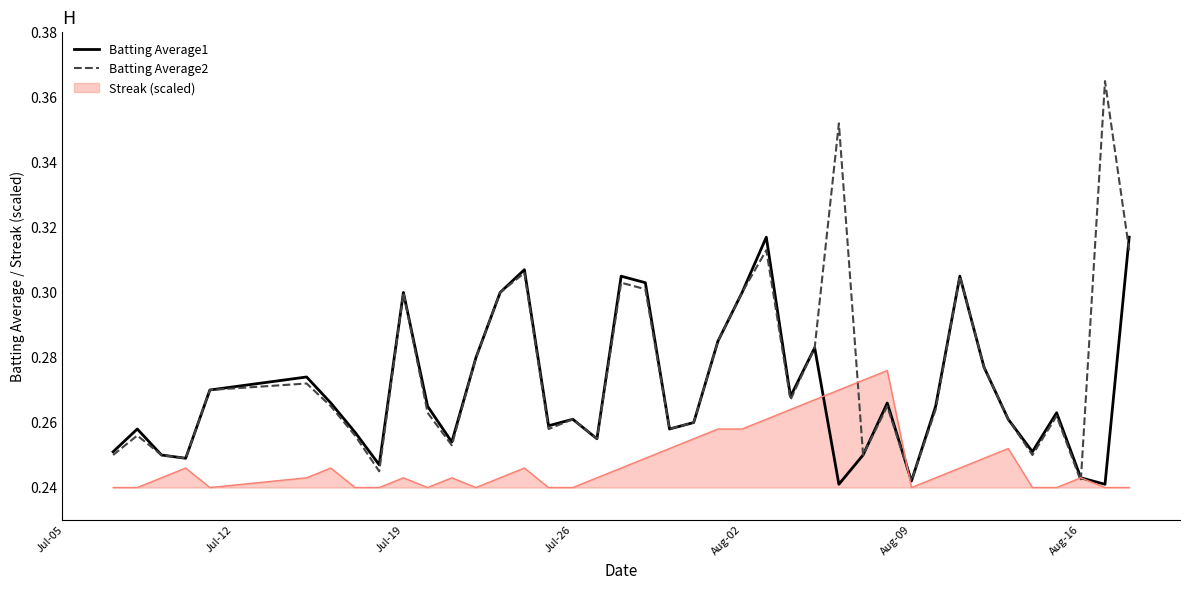

Which series has the widest spread of values?

Batting Average2